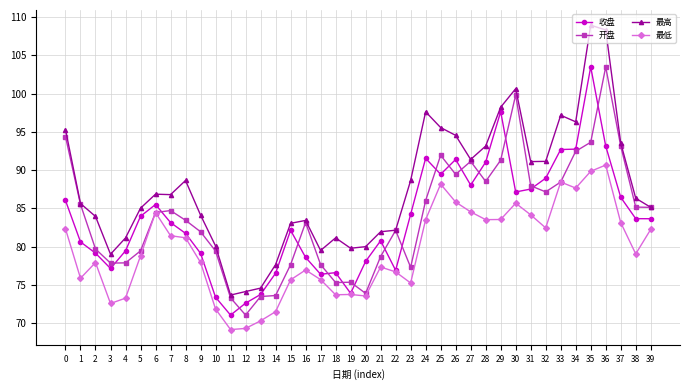

Read the 收盘 value at 35.

103.5